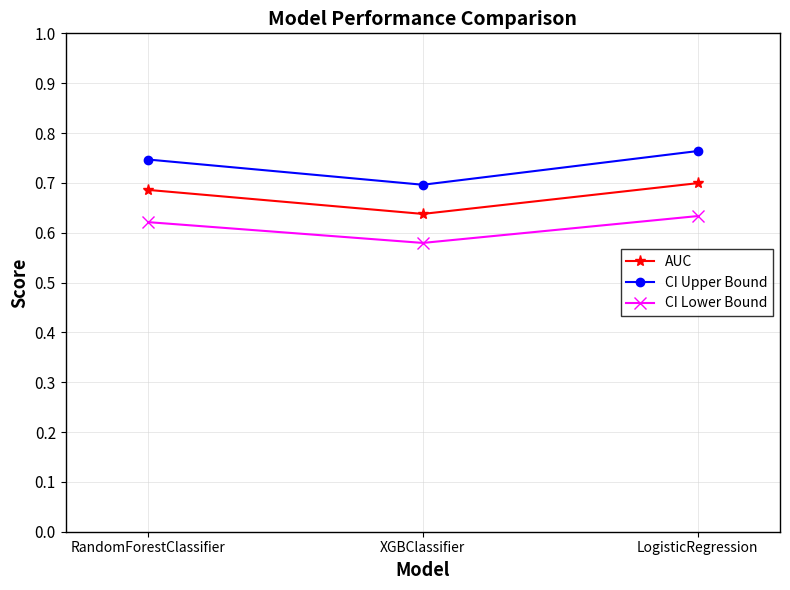

At which category does the chart reach its peak across all series?

LogisticRegression